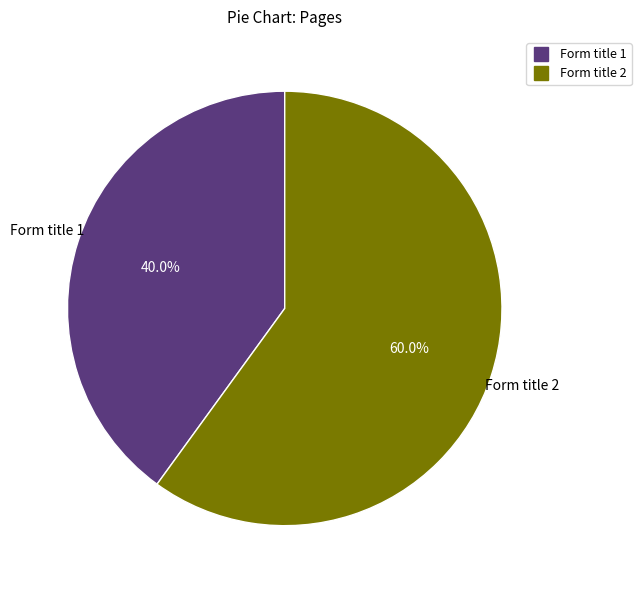

Is it true that Form title 1 is 40% of the pie?

True